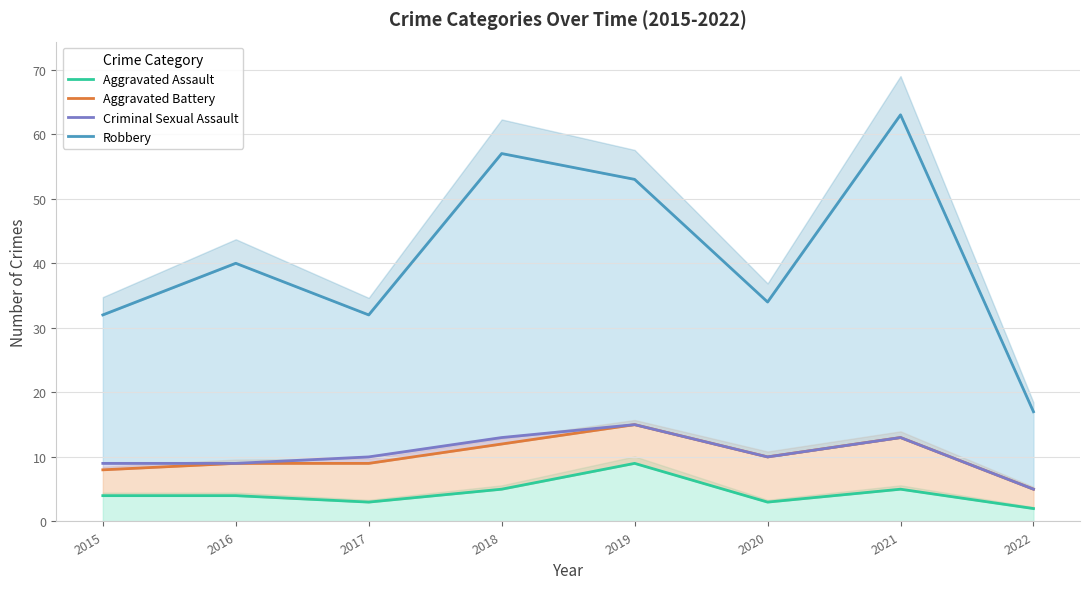

Reading right to left, list all the values displayed in this chart.

Aggravated Assault: 2022=2	2021=5	2020=3	2019=9	2018=5	2017=3	2016=4	2015=4
Aggravated Battery: 2022=5	2021=13	2020=10	2019=15	2018=12	2017=9	2016=9	2015=8
Criminal Sexual Assault: 2022=5	2021=13	2020=10	2019=15	2018=13	2017=10	2016=9	2015=9
Robbery: 2022=17	2021=63	2020=34	2019=53	2018=57	2017=32	2016=40	2015=32